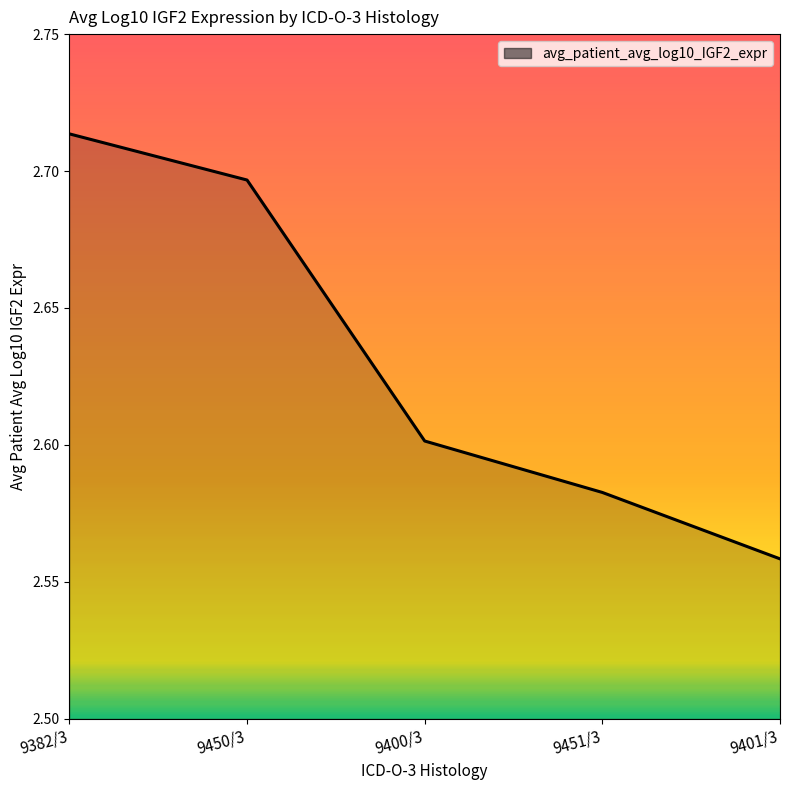

What is the difference between the values at 9382/3 and 9451/3?

0.1